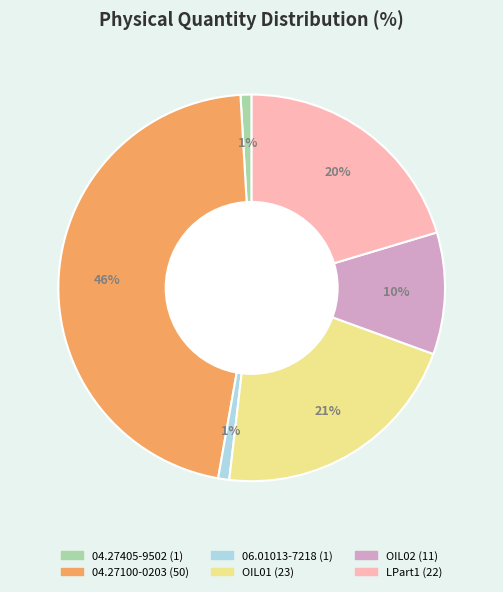

Approximately how many times larger is the value at 04.27100-0203 compared to OIL01?

2.2